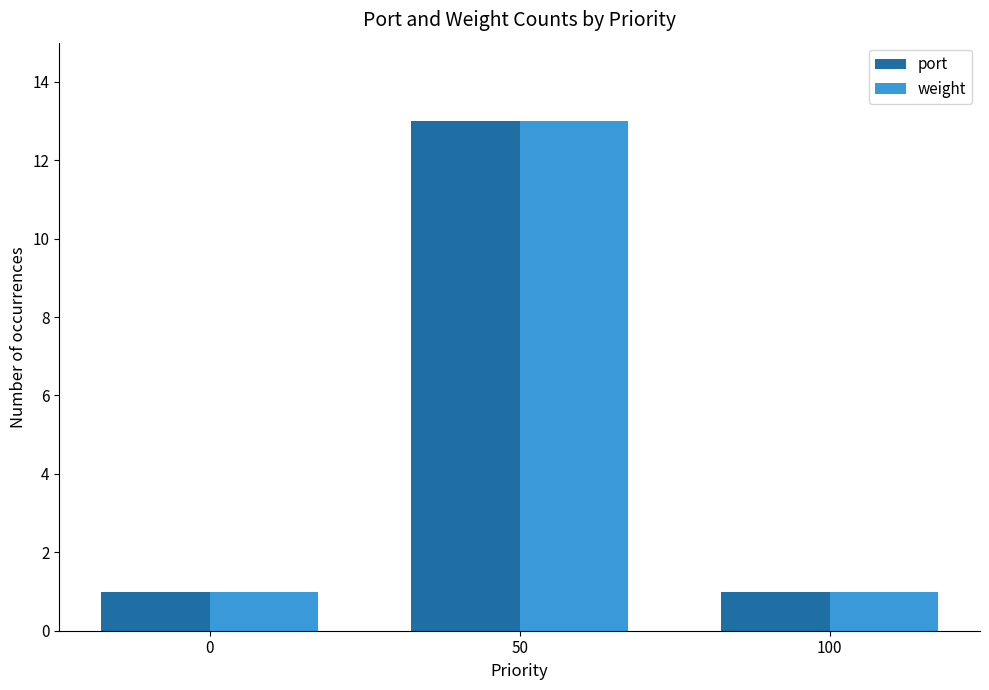

What is the difference between the maximum and second lowest values in the port series?

12